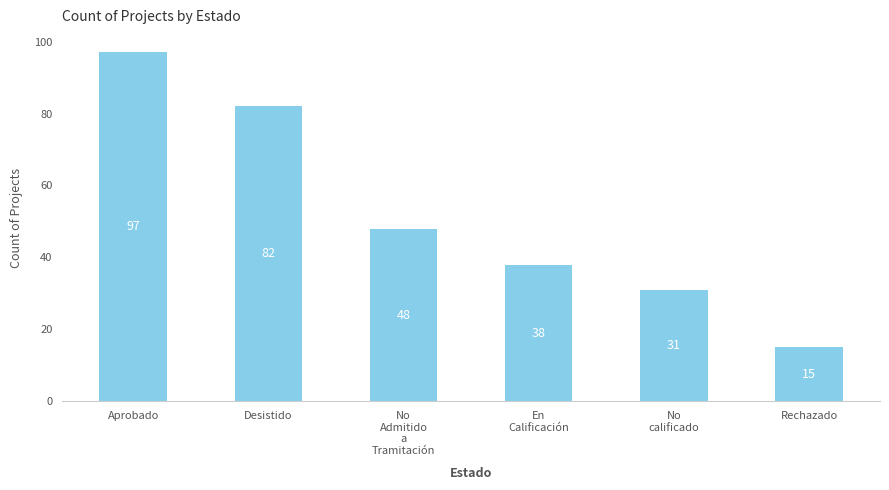

List the labels in order of value, smallest first.

Rechazado, No
calificado, En
Calificación, No
Admitido
a
Tramitación, Desistido, Aprobado